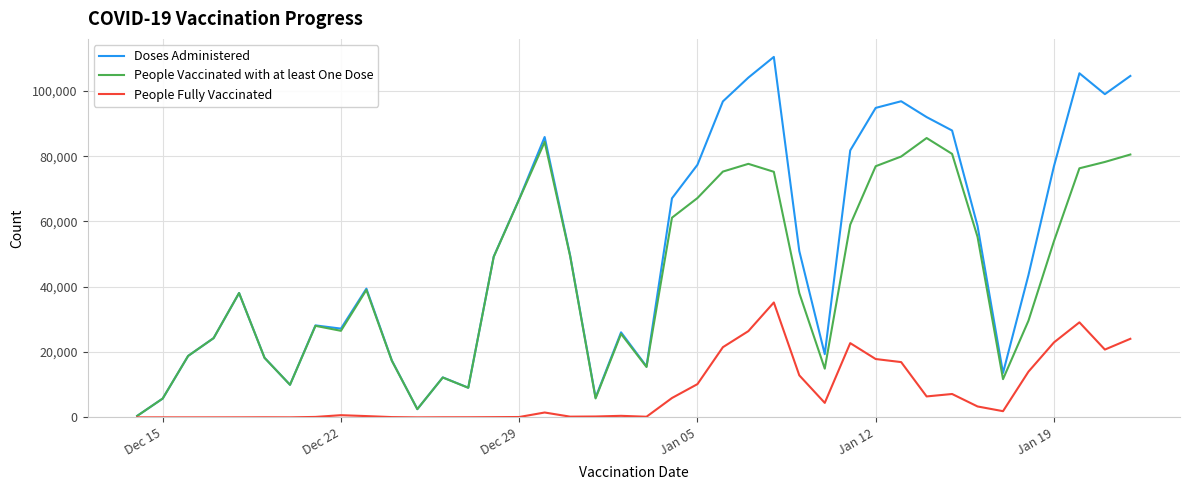

Which series has the largest range (max minus min)?

Doses Administered